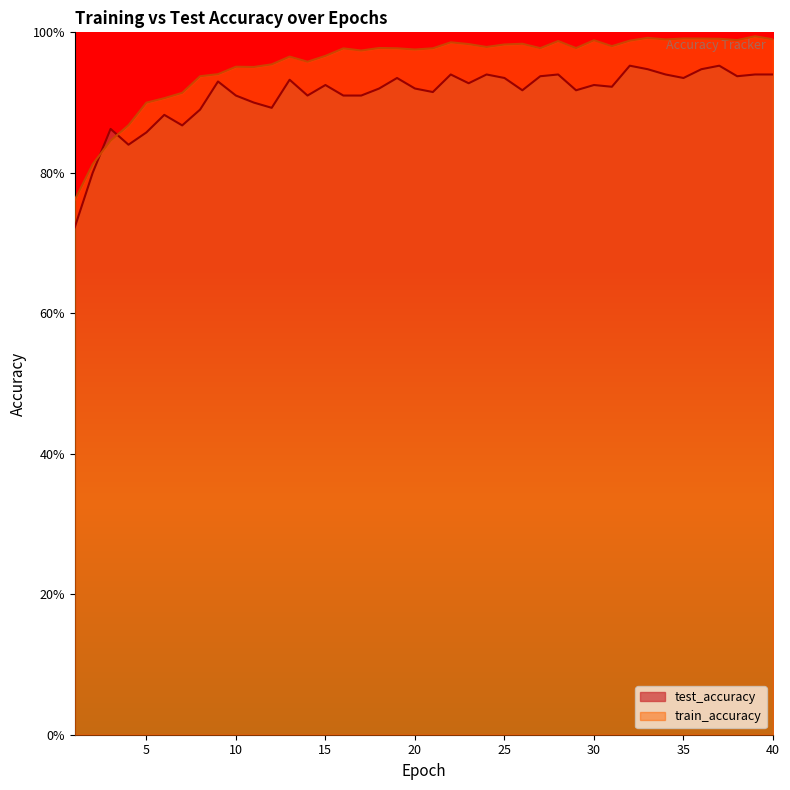

What is the maximum value for train_accuracy?

1.0